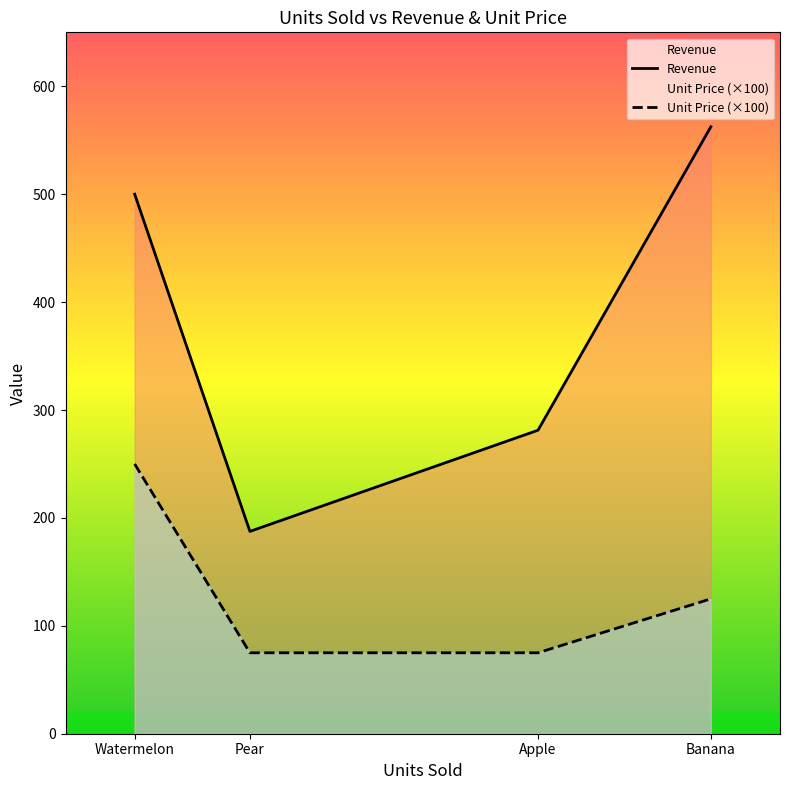

Between Watermelon and Banana, which is larger?

Banana